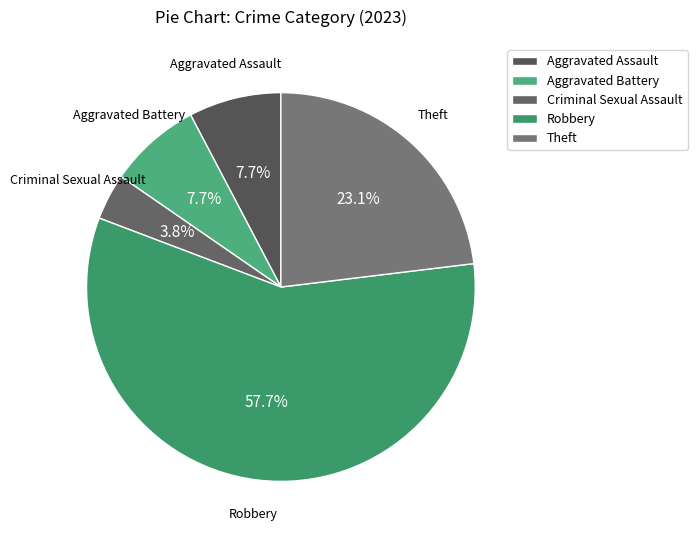

How much of the chart is everything except Criminal Sexual Assault?

96.2%